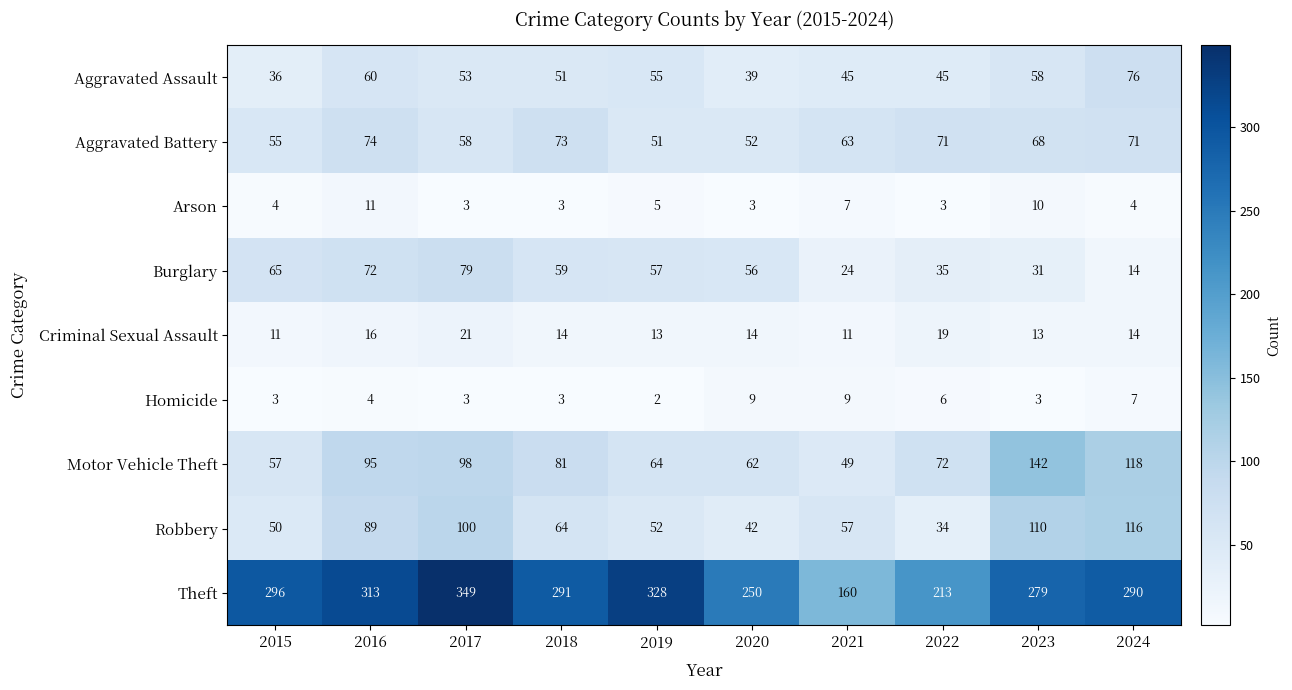

Read the Arson value at 2019.

5